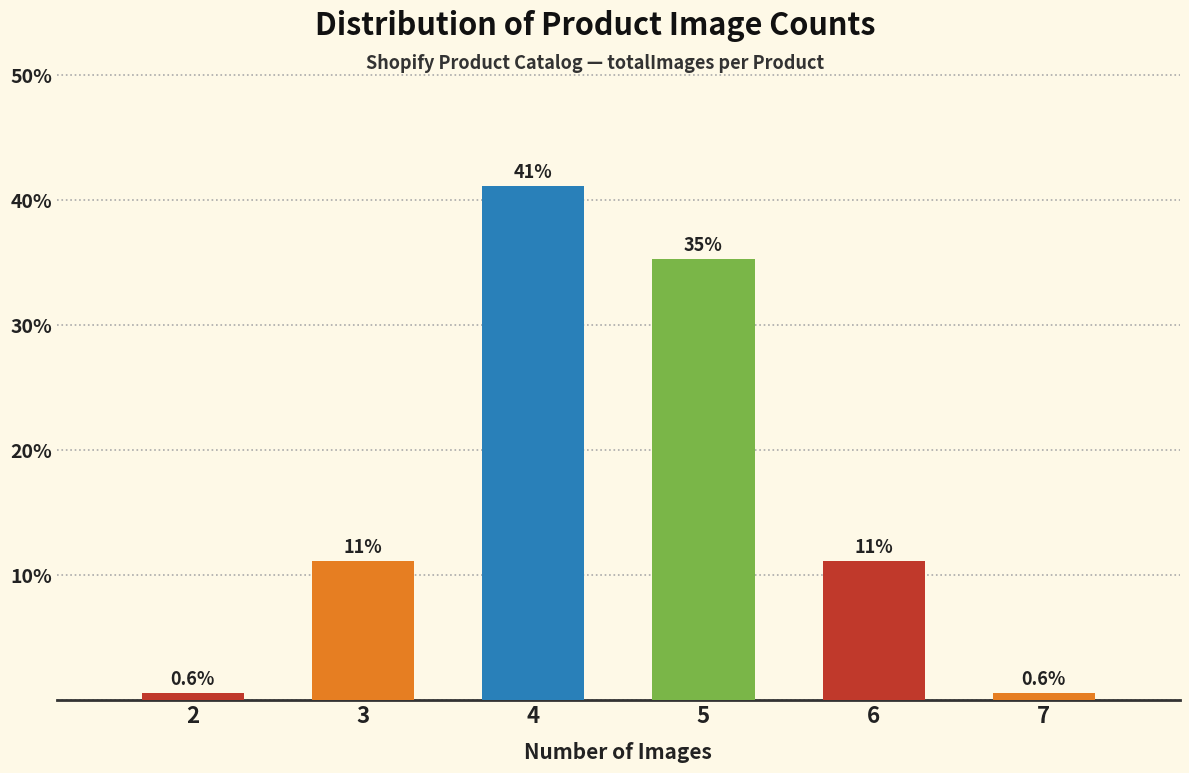

Reading left to right, what are all the values shown in this chart?

0.6	11.2	41.2	35.3	11.2	0.6